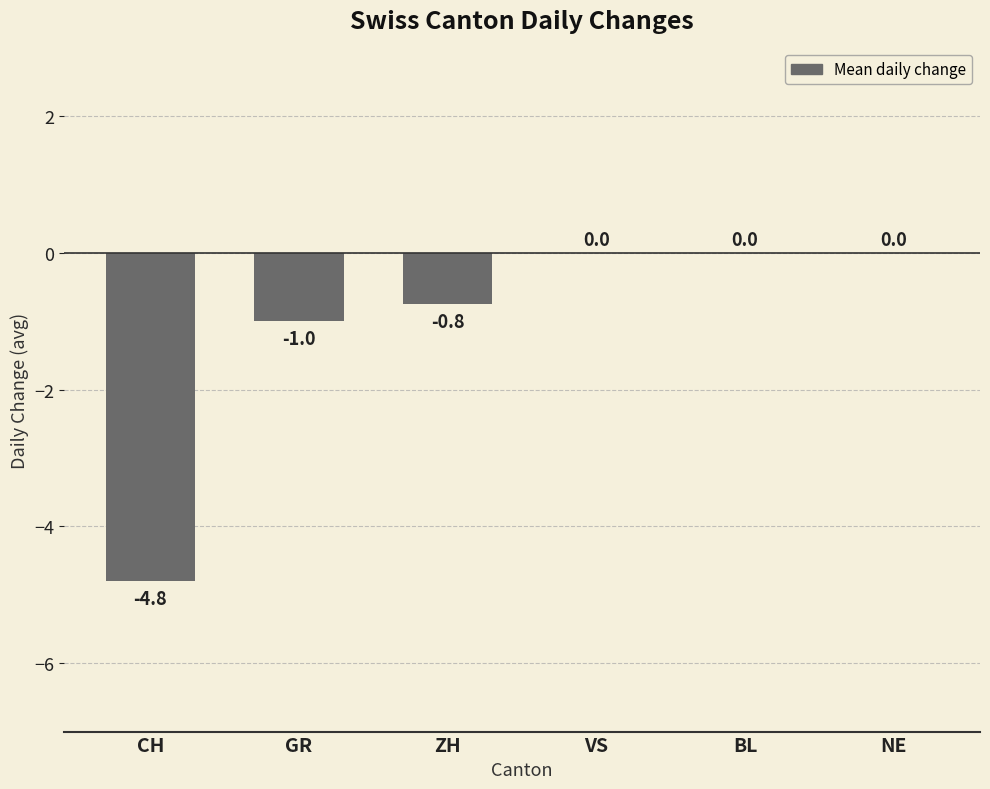

At which label is the value closest to -2?

GR